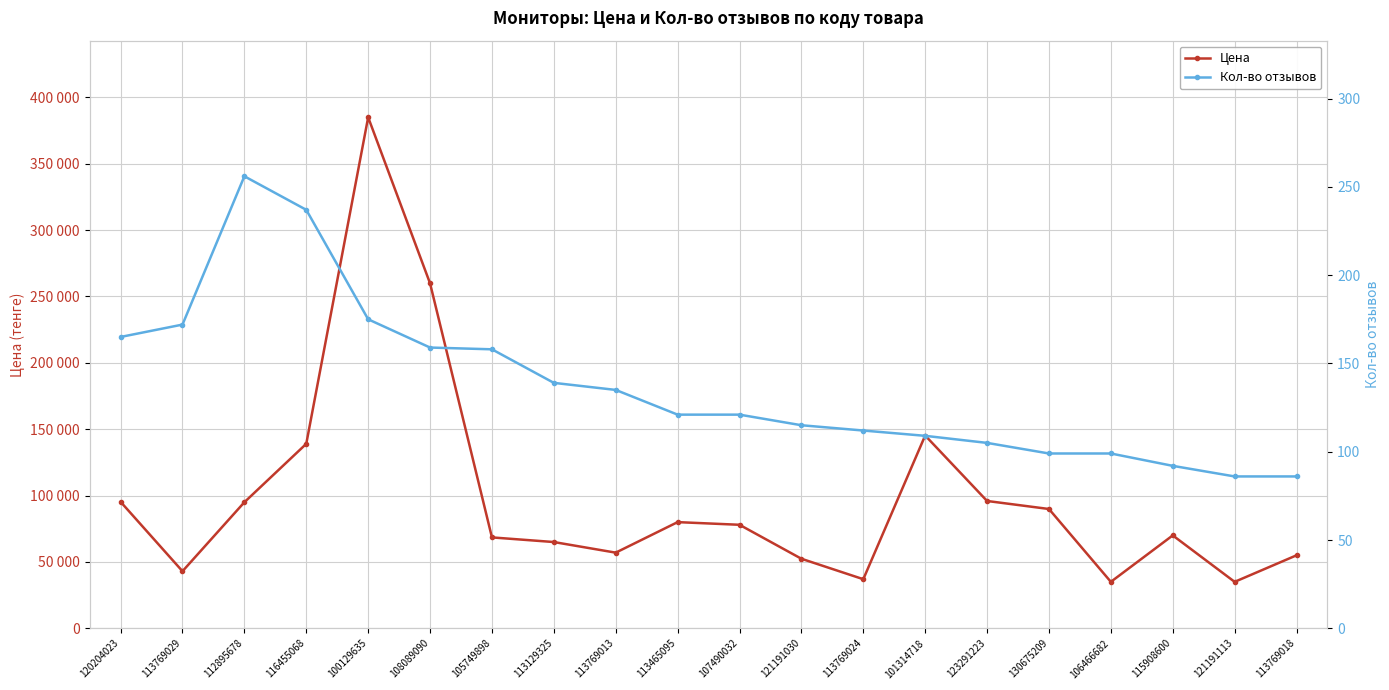

True or false: Кол-во отзывов and Цена intersect in this chart.

False